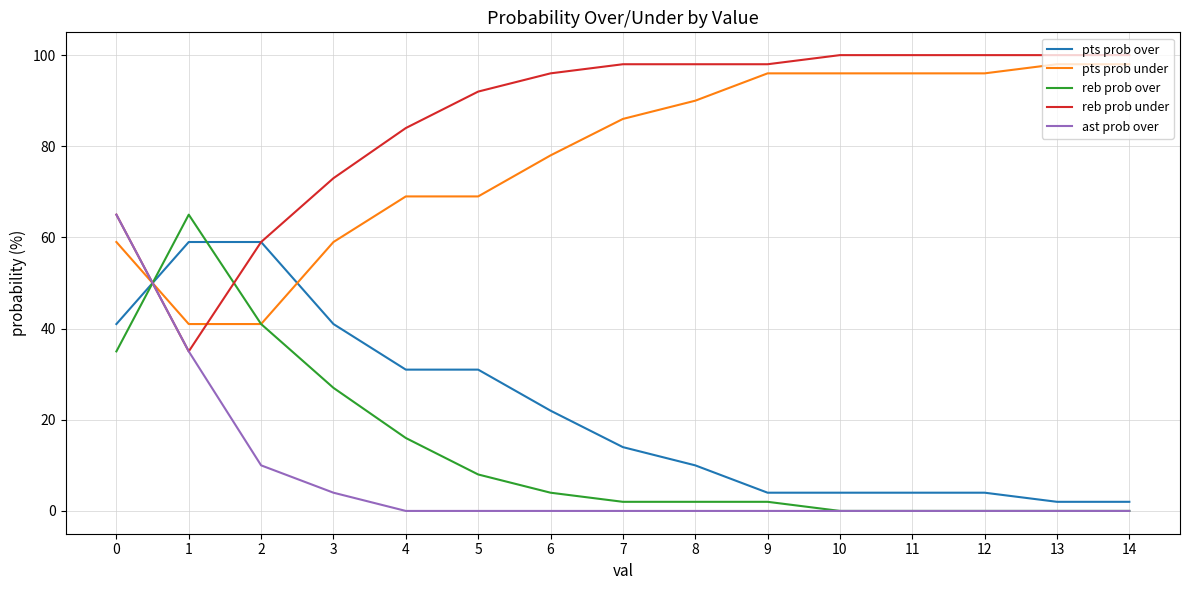

The value of reb prob over at 12 is 27. True or false?

False